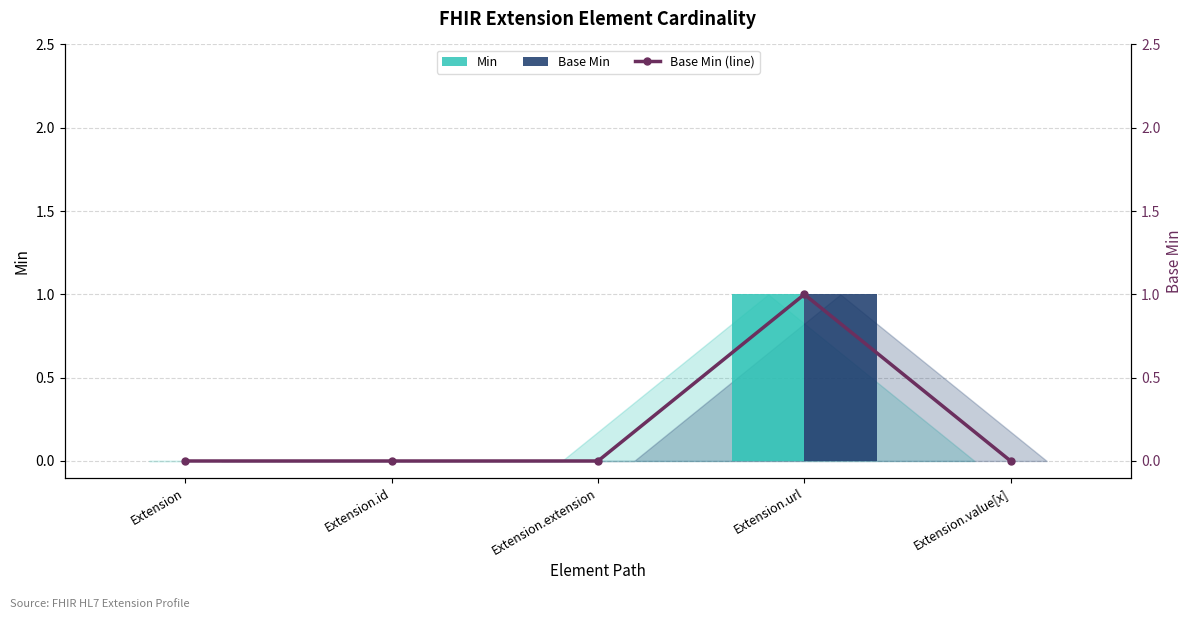

What is the highest value of the Base Min series?

1